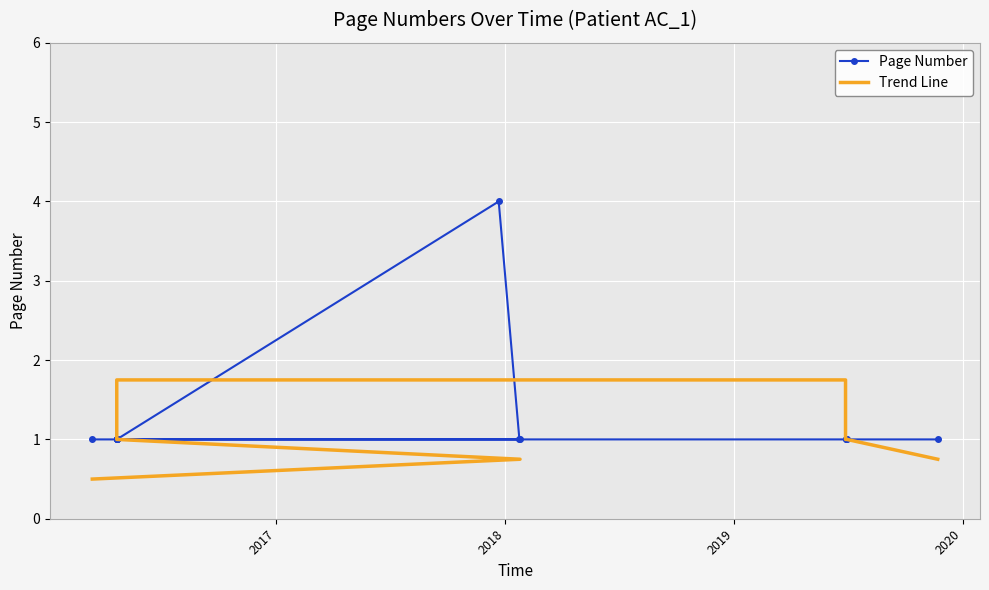

How many intersections are there between Page Number and Trend Line?

2